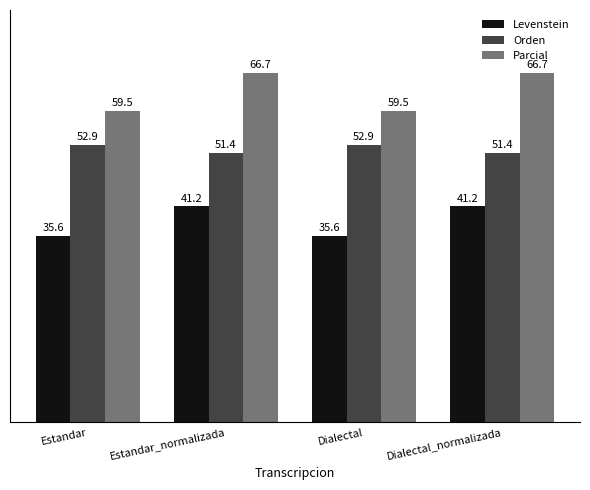

What position from the right is Dialectal?

2